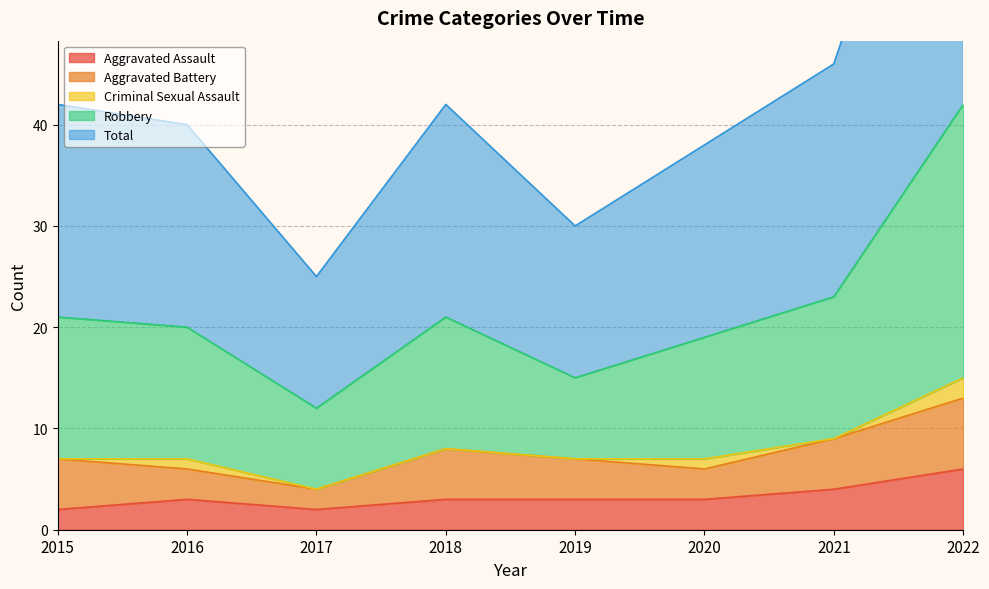

Rank the categories by Total value from lowest to highest.

2017, 2019, 2020, 2016, 2015, 2018, 2021, 2022